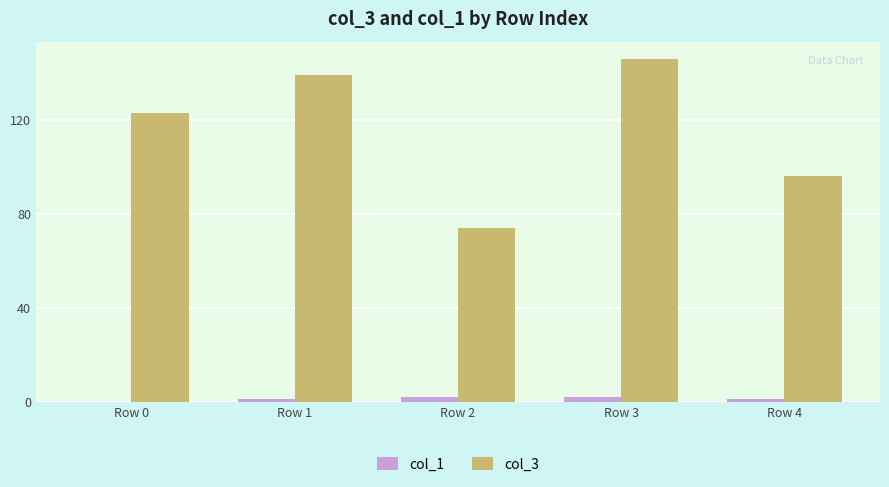

The col_1 series shows 1 at Row 4. True or false?

True